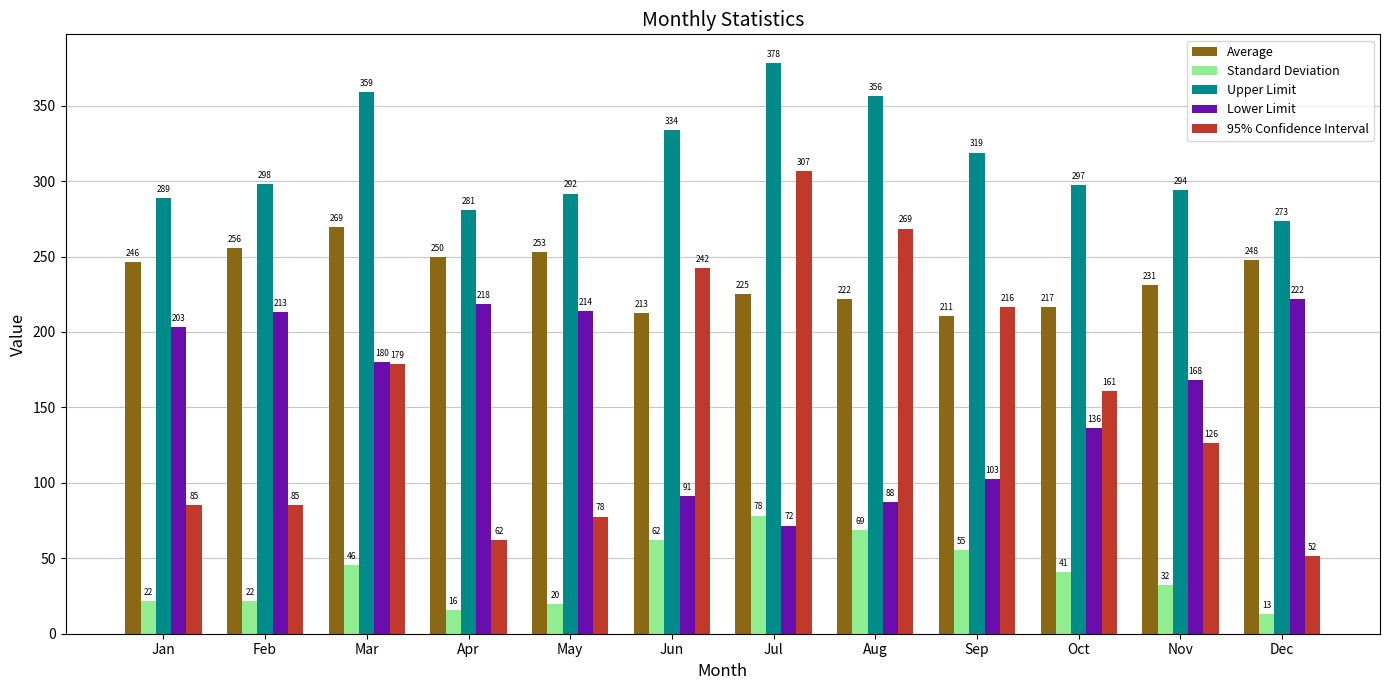

Which series has the largest range (max minus min)?

95% Confidence Interval